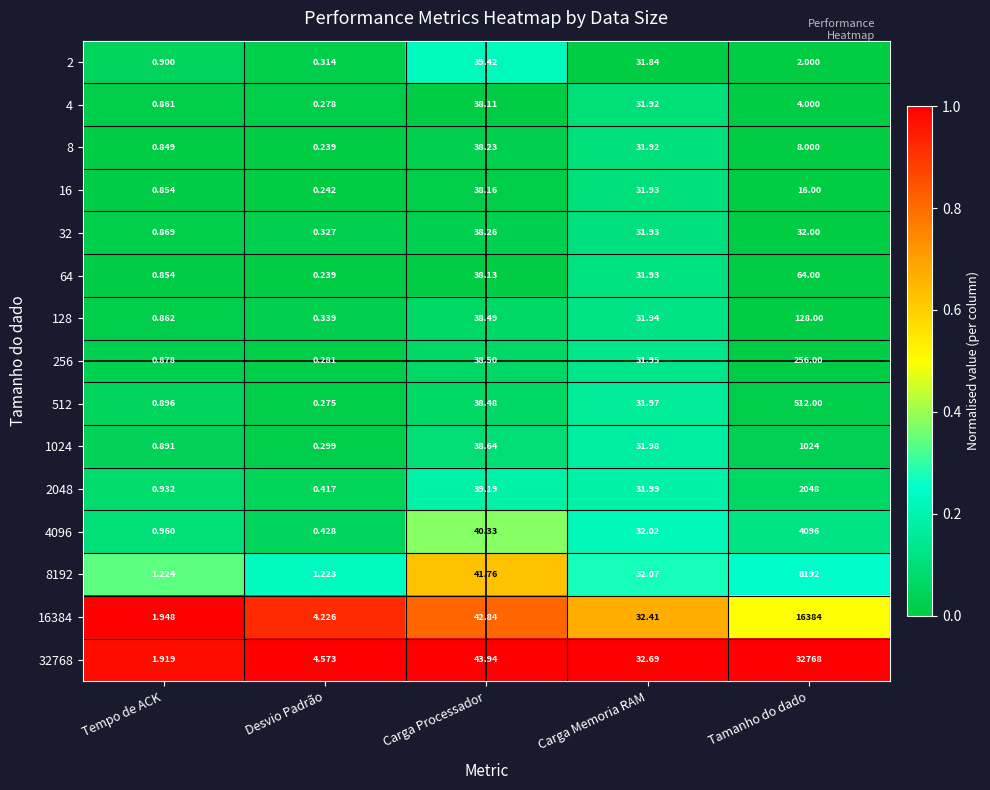

List the labels in order of 4096 value, smallest first.

Desvio Padrão, Tempo de ACK, Carga Memoria RAM, Carga Processador, Tamanho do dado